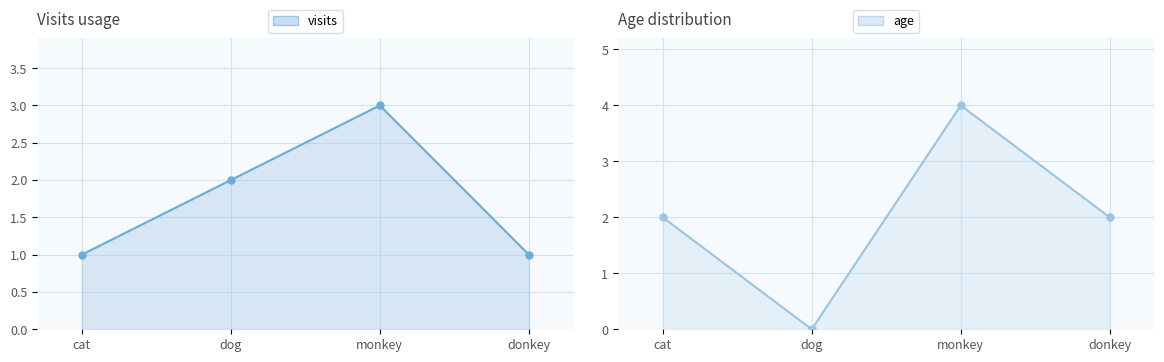

In age, how many points are higher than both neighbors (excluding endpoints)?

1